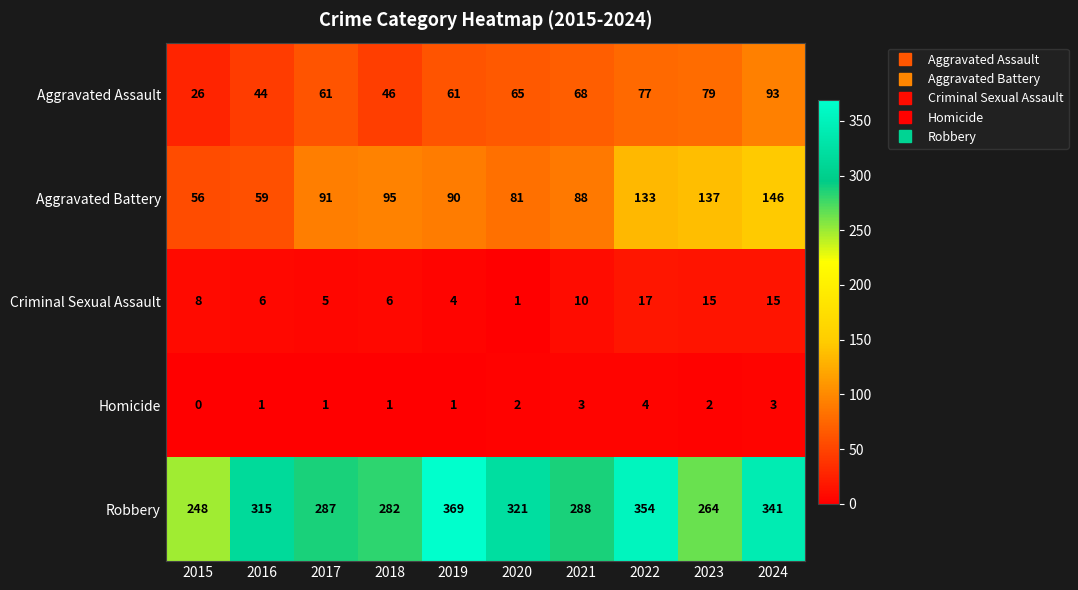

At which label does Homicide reach its peak?

2022